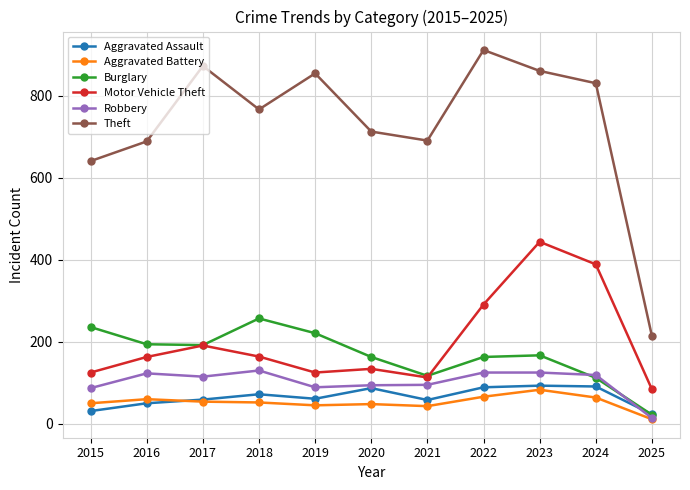

What is the difference between the maximum and minimum values in the Burglary series?

235